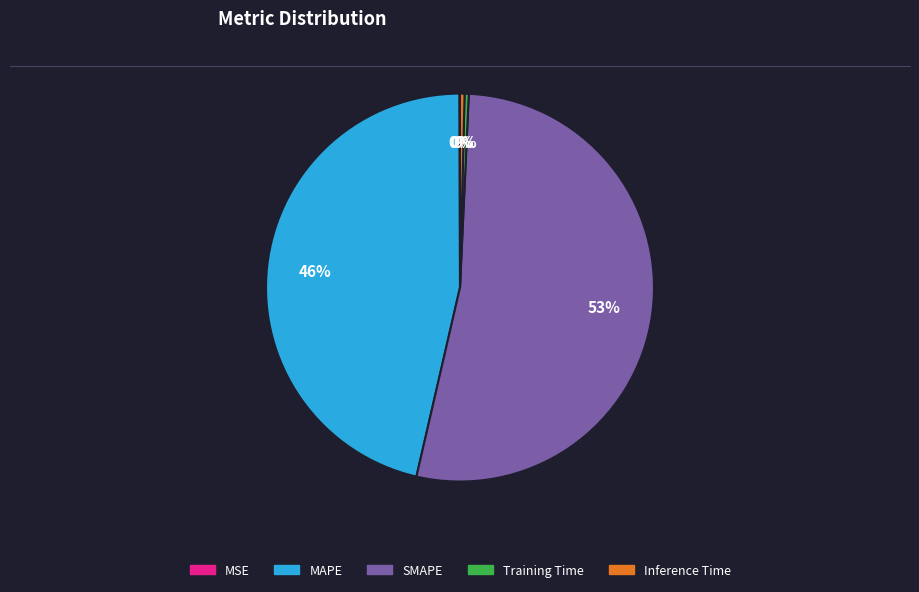

Which category accounts for the majority?

SMAPE